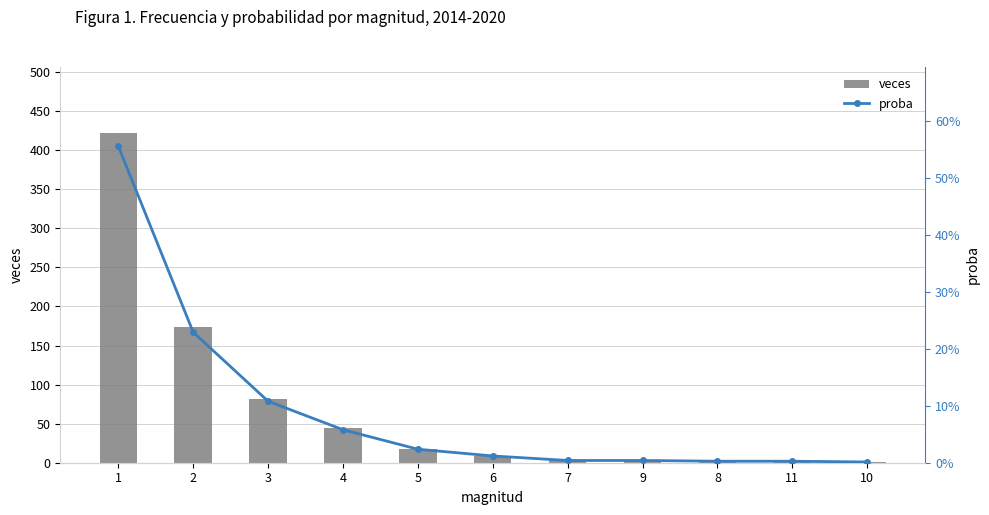

Is it true that proba equals 0.0 at 7?

False